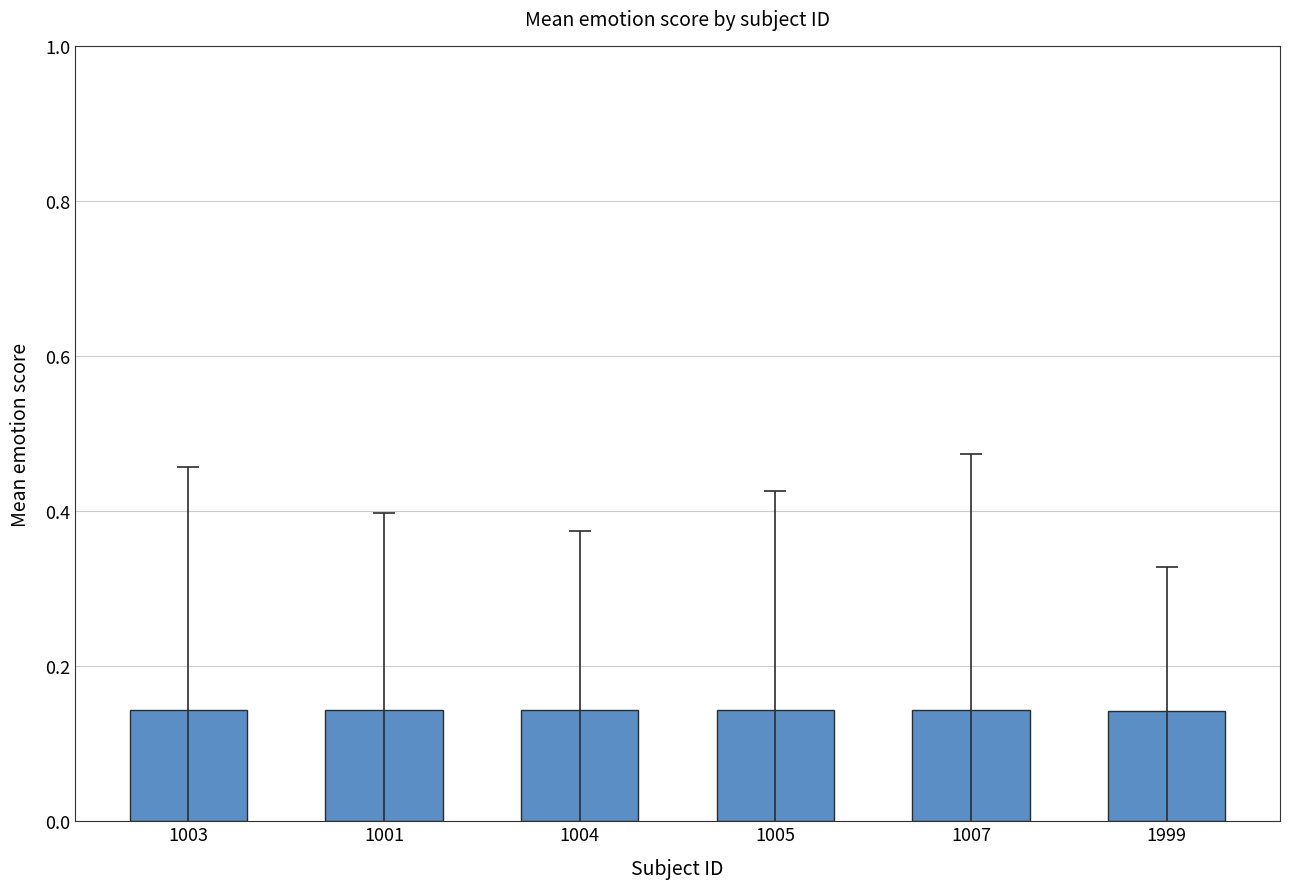

Does the chart contain stacked bars?

No